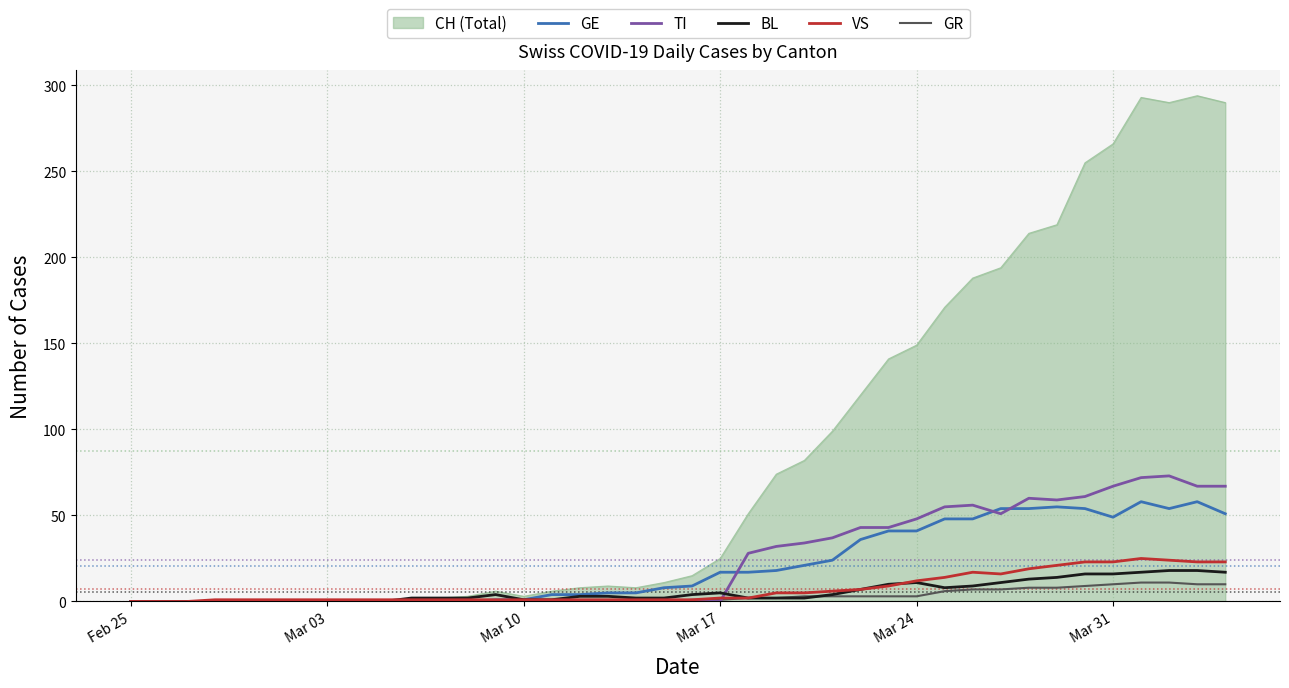

Which series has the largest range (max minus min)?

CH (Total)